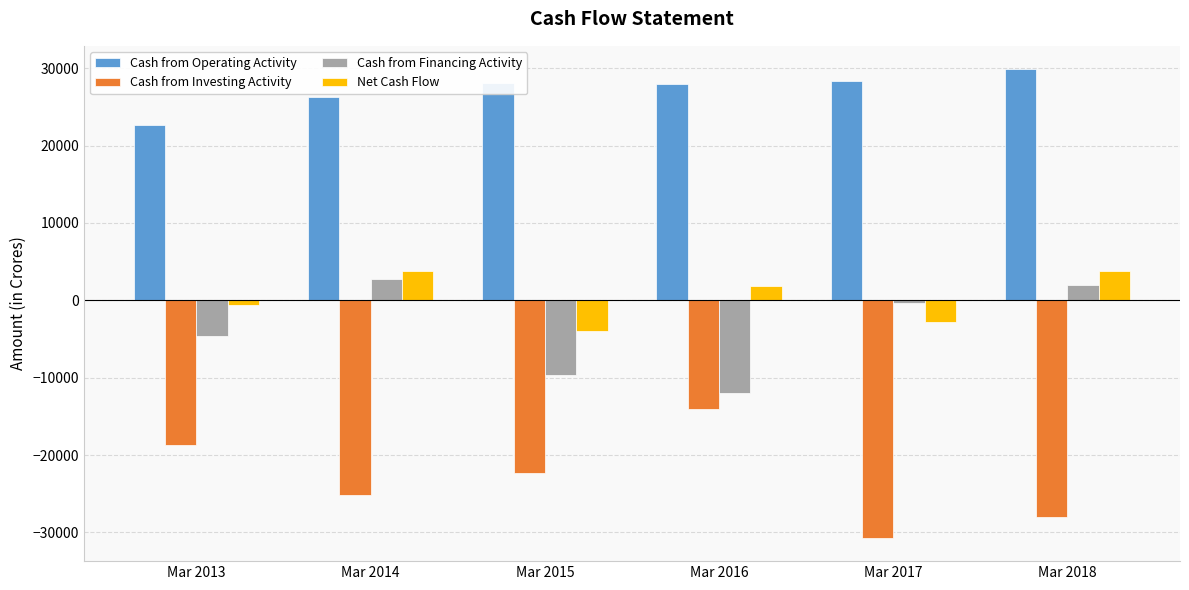

What are all the series names shown in the legend?

Cash from Operating Activity, Cash from Investing Activity, Cash from Financing Activity, Net Cash Flow